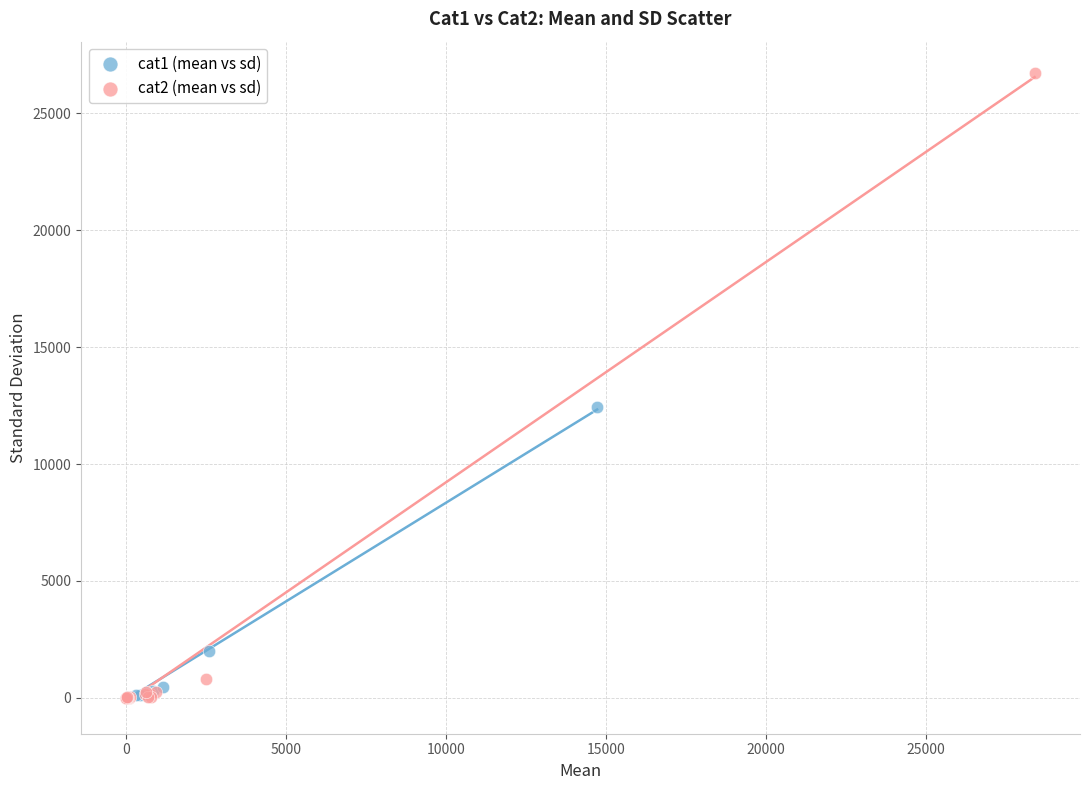

What are all the series names shown in the legend?

cat1 (mean vs sd), cat2 (mean vs sd)